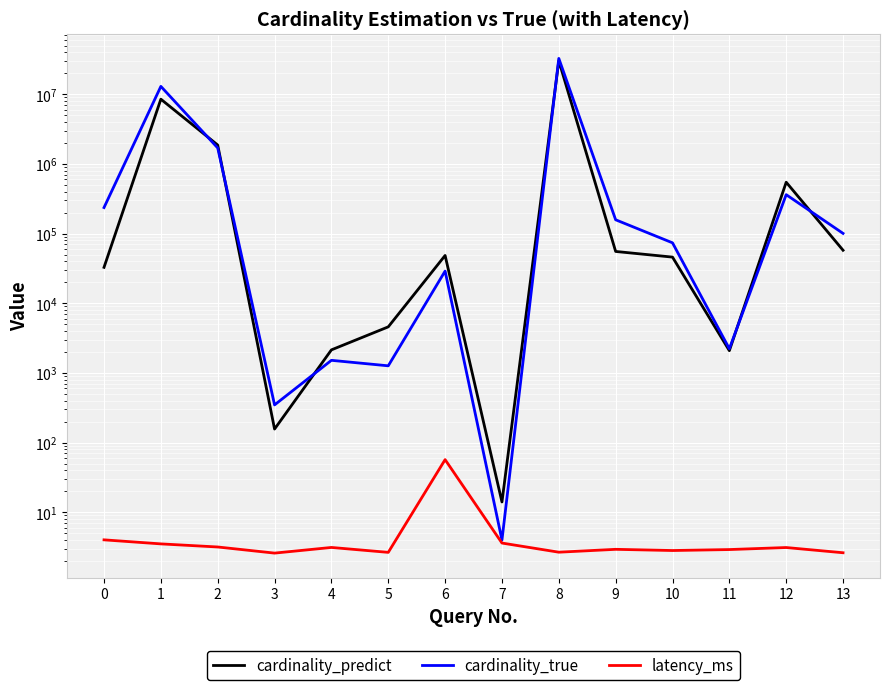

True or false: latency_ms and cardinality_predict intersect in this chart.

False